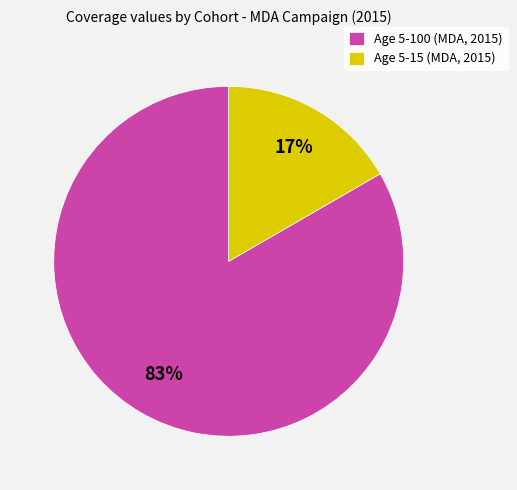

To the nearest percent, what is the combined percentage of Age 5-15 (MDA, 2015) and Age 5-100 (MDA, 2015)?

100%